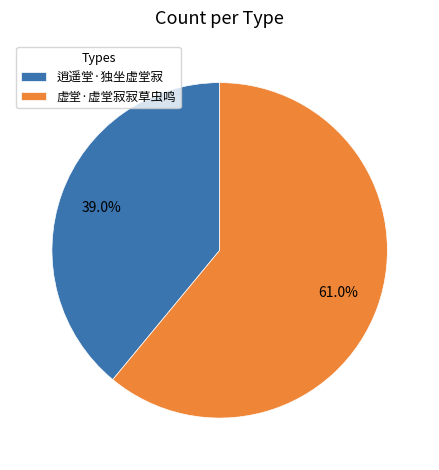

To the nearest percent, what is the difference between the largest and smallest slice percentages?

22%